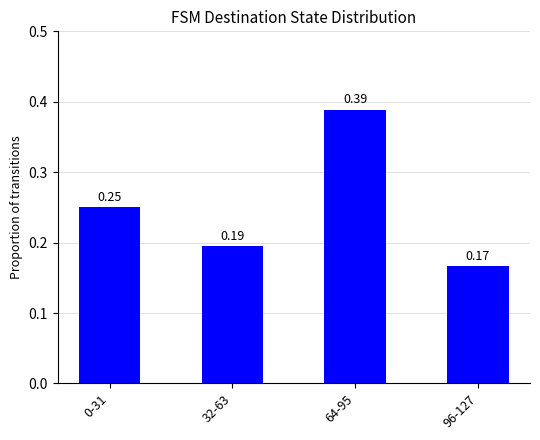

What is the sum of the values at 64-95 and 32-63?

0.6